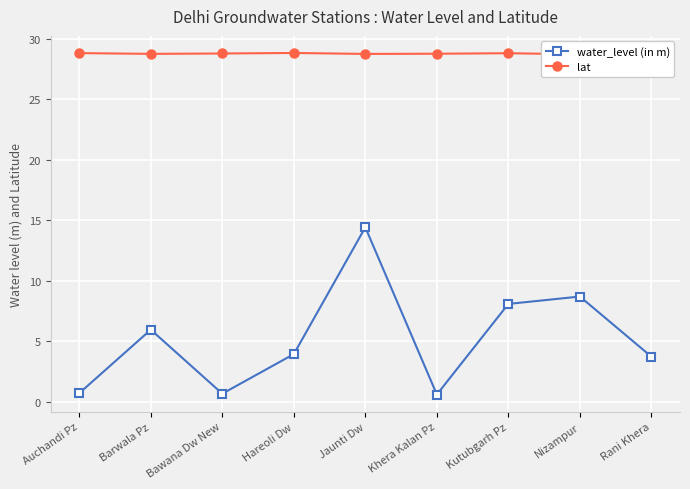

Between Barwala Pz and Jaunti Dw, which is larger?

Jaunti Dw